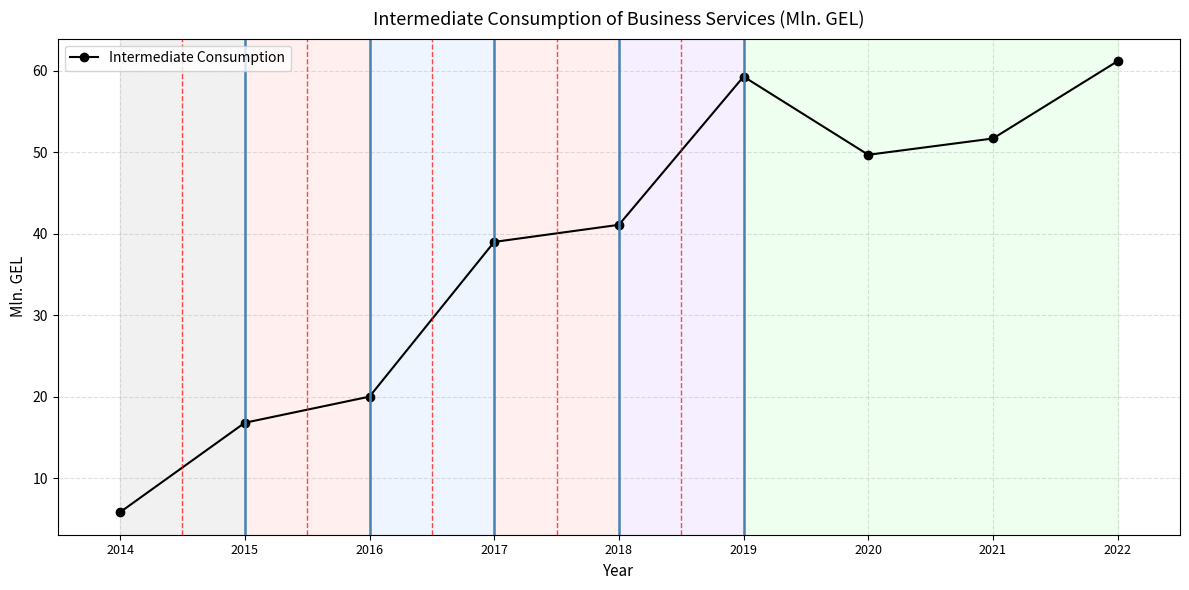

What is the difference between the values at 2021 and 2015?

34.9